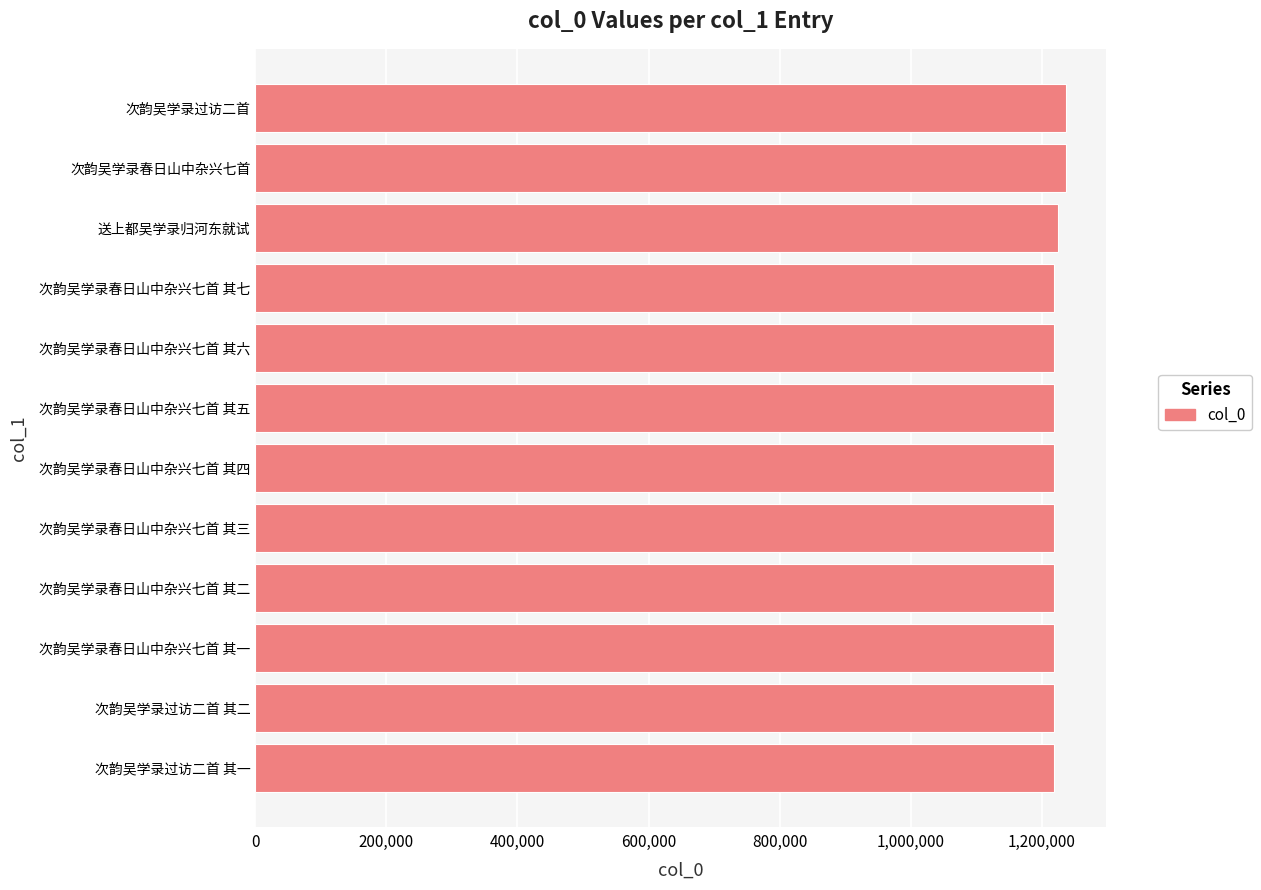

What is the minimum value shown in the chart?

1217758